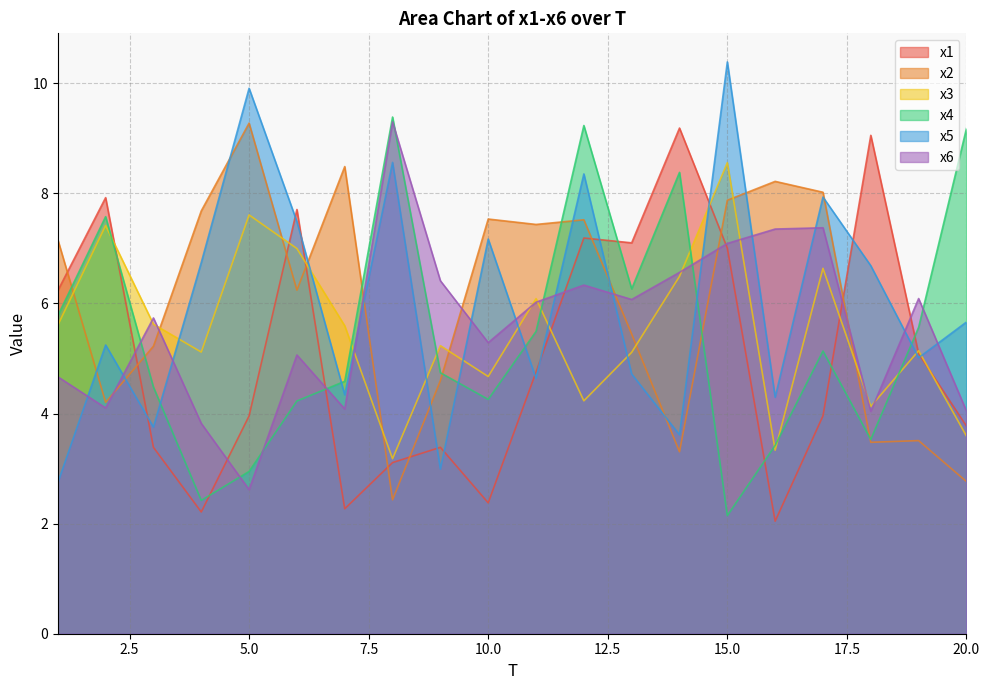

Which series ends up on top after the final intersection of x5 and x4?

x4